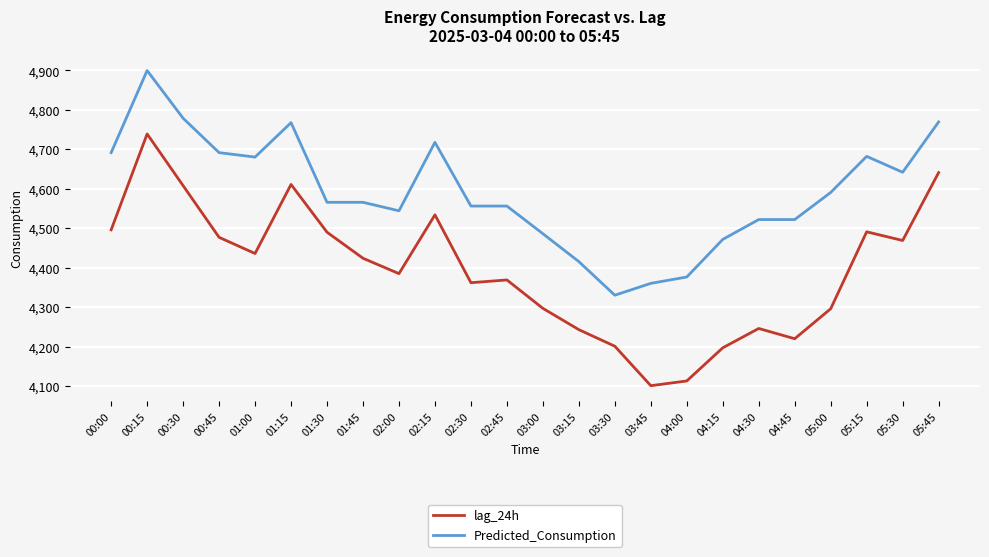

At which category does the chart reach its peak across all series?

00:15